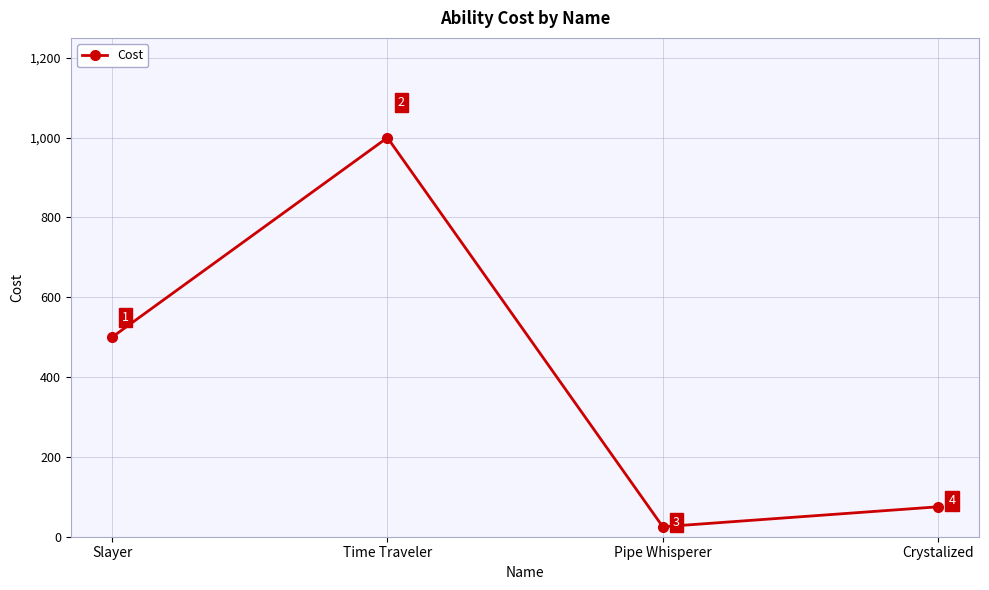

What is the difference between the values at Time Traveler and Slayer?

500